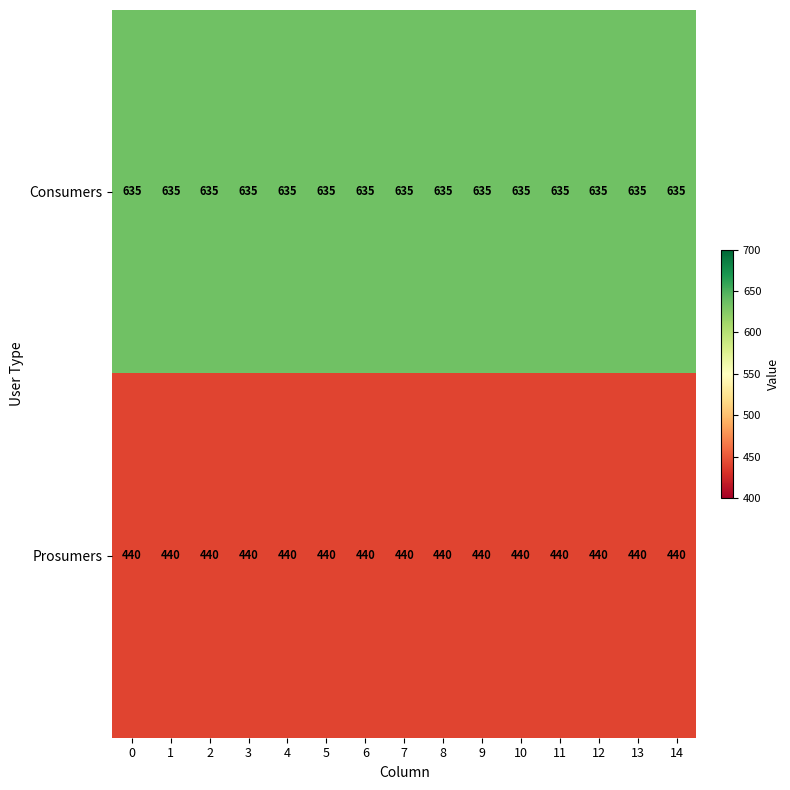

How many series are shown in this chart?

2